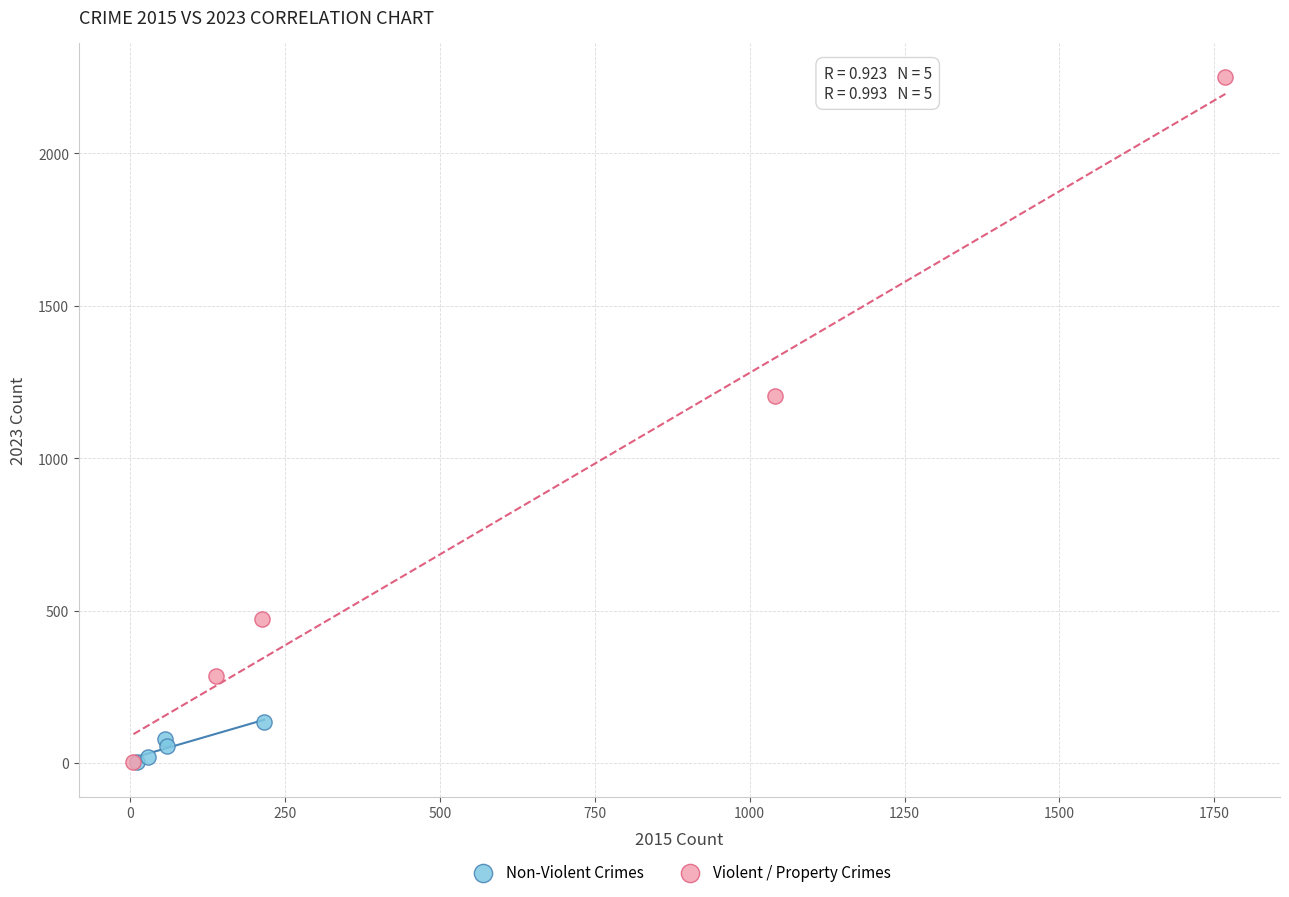

Which series has the widest spread of Y values?

Violent / Property Crimes